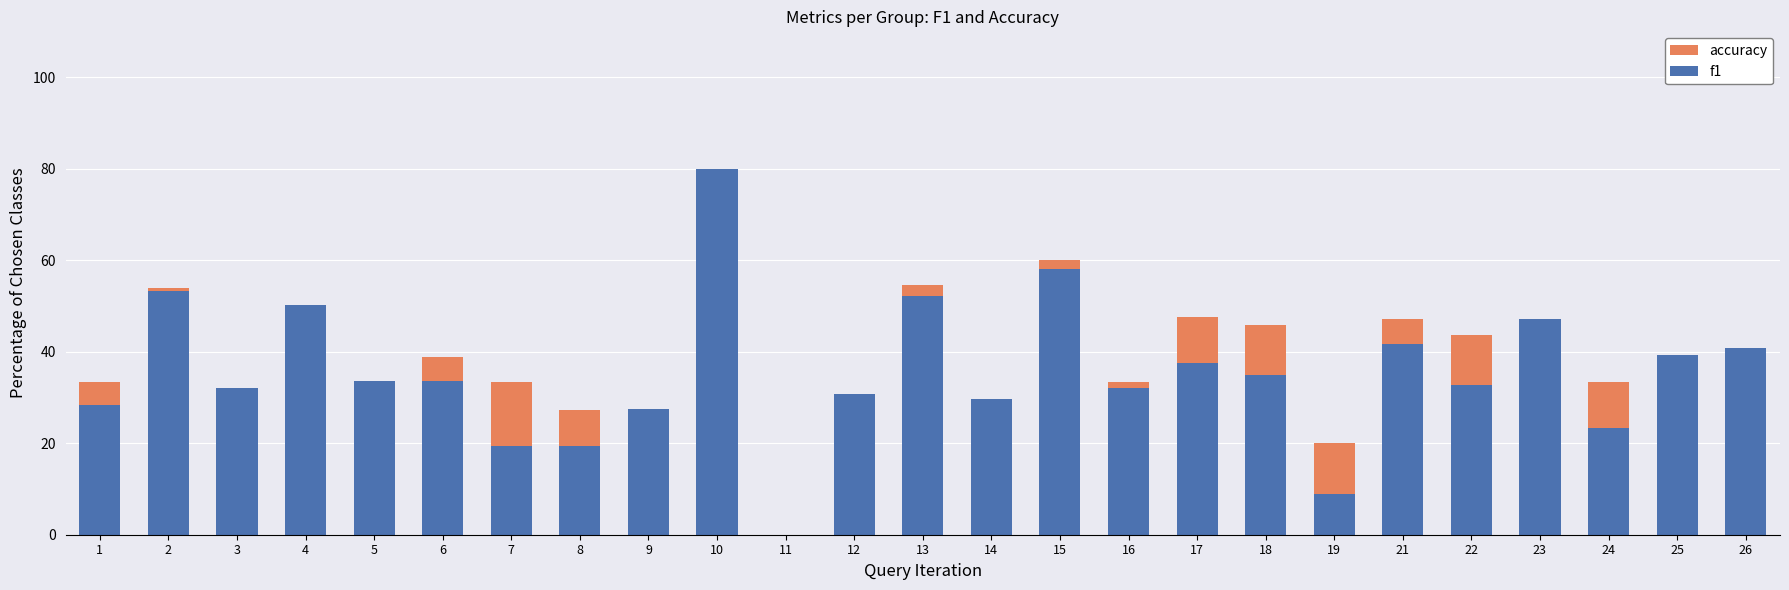

At how many categories does at least one series exceed 5?

24